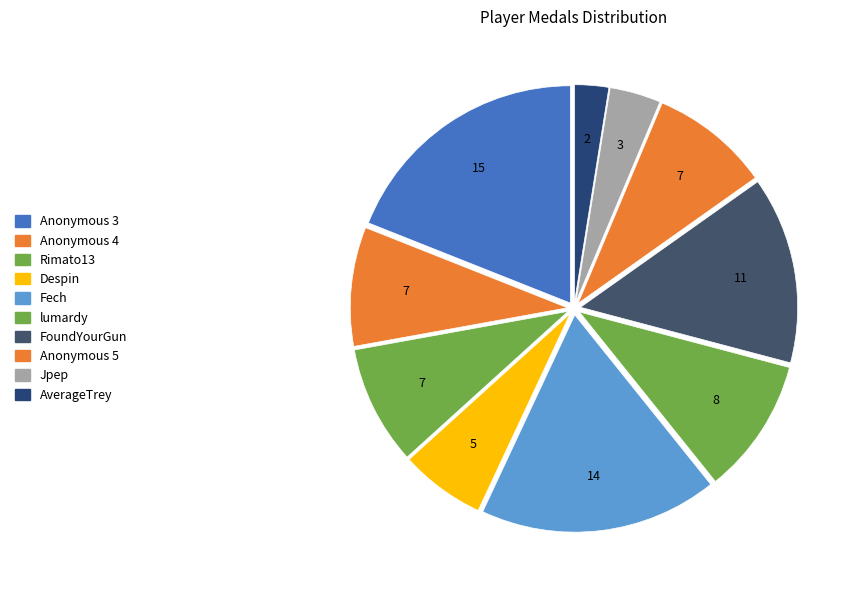

The FoundYourGun slice represents 14% of the pie. True or false?

True